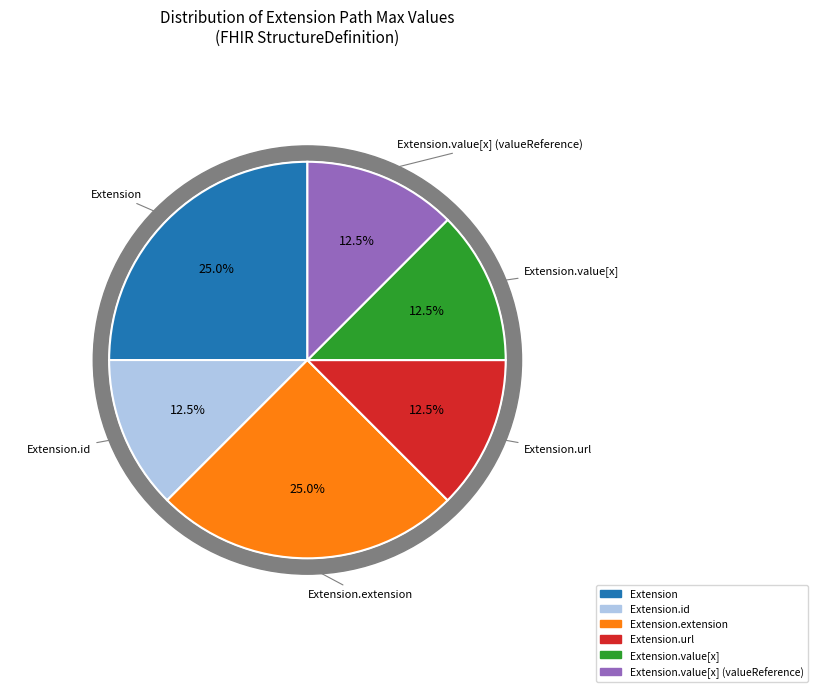

The Extension.url slice represents 63% of the pie. True or false?

False